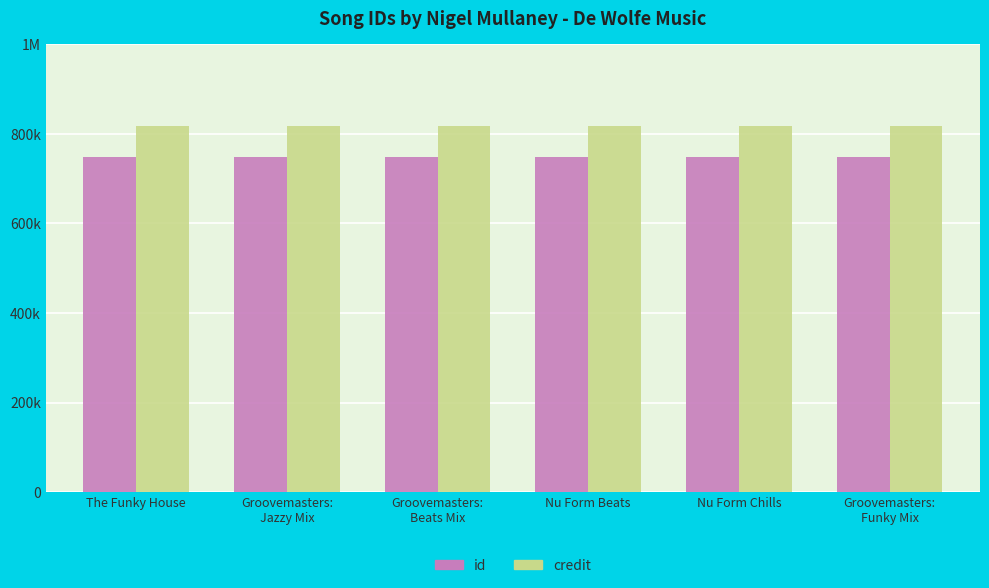

Reading right to left, extract all data points from this chart.

id: Groovemasters:
Funky Mix=747089	Nu Form Chills=747089	Nu Form Beats=747089	Groovemasters:
Beats Mix=747089	Groovemasters:
Jazzy Mix=747089	The Funky House=747089
credit: Groovemasters:
Funky Mix=817220	Nu Form Chills=817220	Nu Form Beats=817220	Groovemasters:
Beats Mix=817220	Groovemasters:
Jazzy Mix=817220	The Funky House=817220